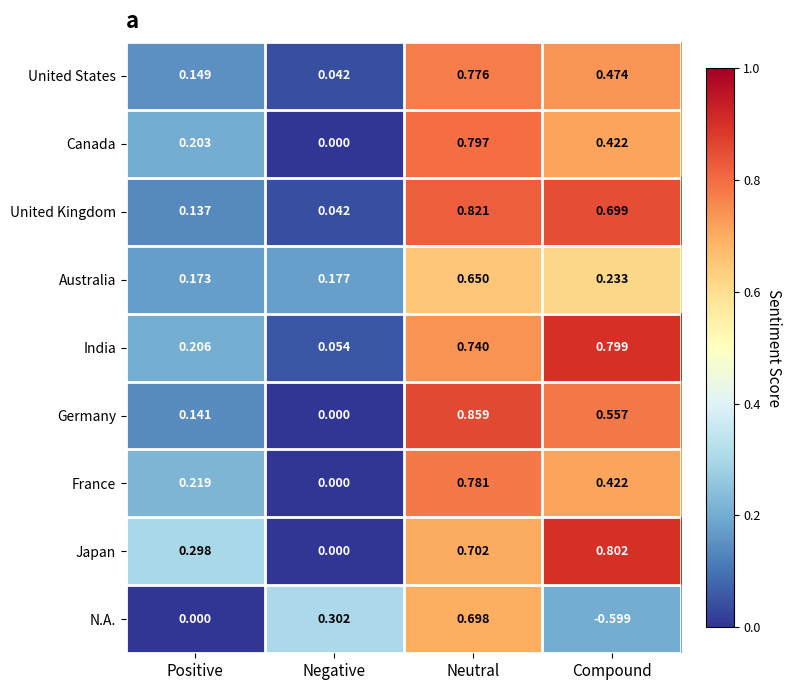

At Positive, list the series in order from smallest to largest.

N.A., United Kingdom, Germany, United States, Australia, Canada, India, France, Japan